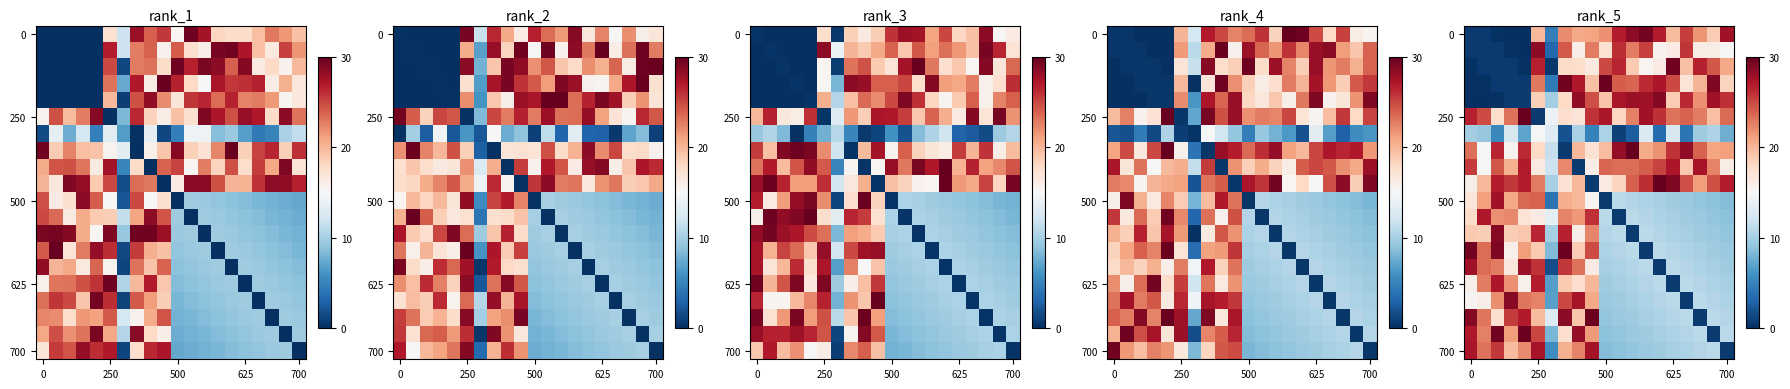

What is the maximum value shown in the chart?

30.0